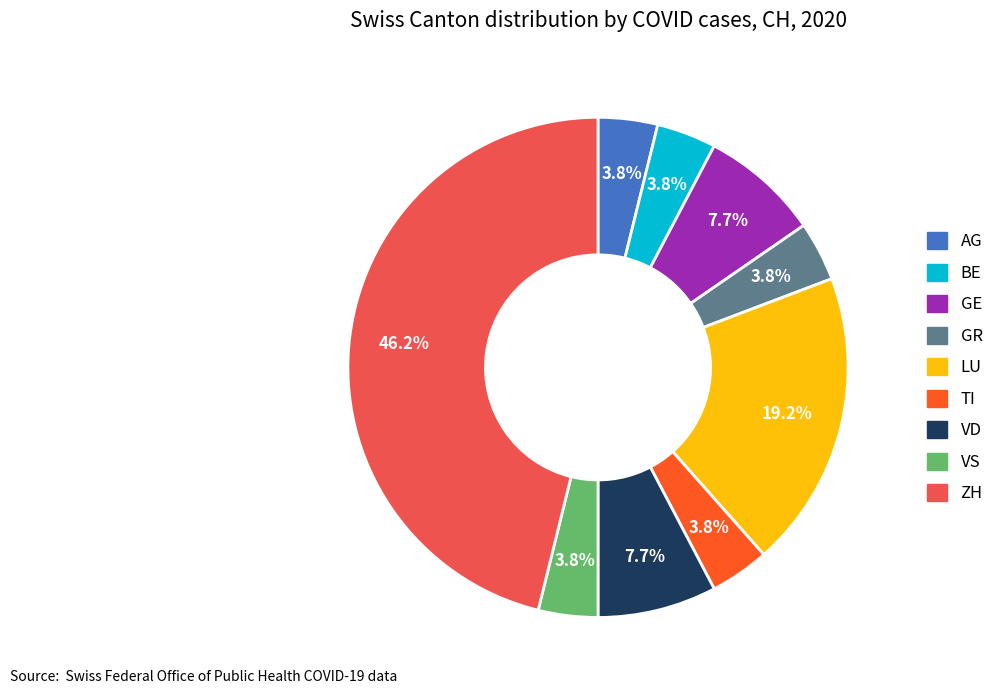

The VD slice represents 1% of the pie. True or false?

False